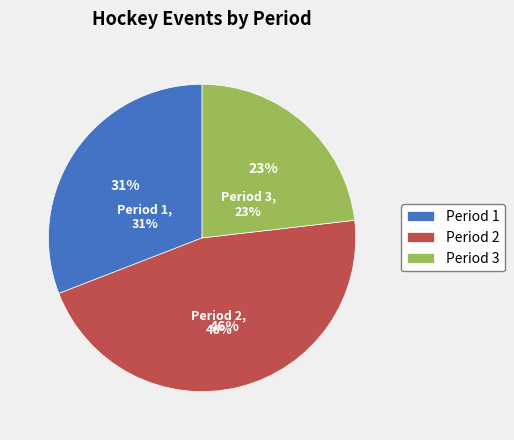

What is the largest slice in the pie chart?

Period 2